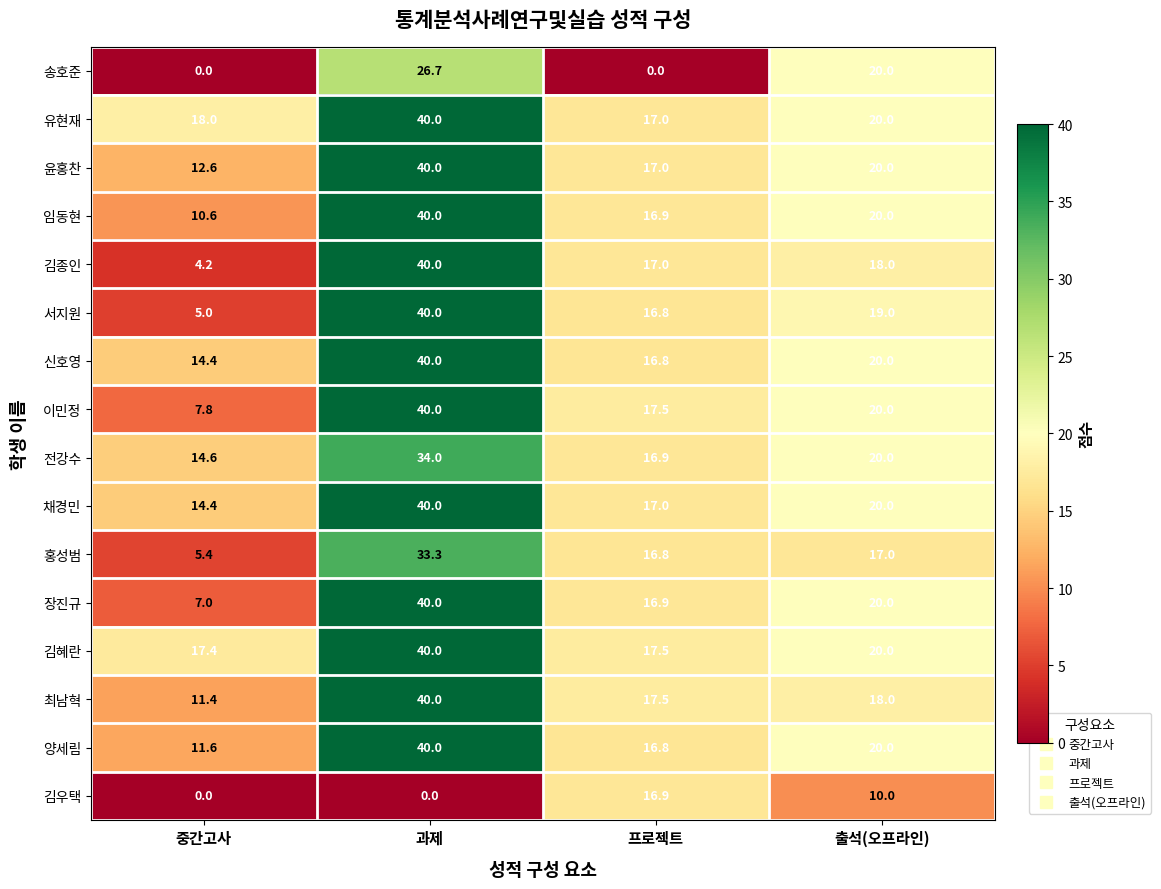

The 이민정 series shows 10.1 at 출석(오프라인). True or false?

False